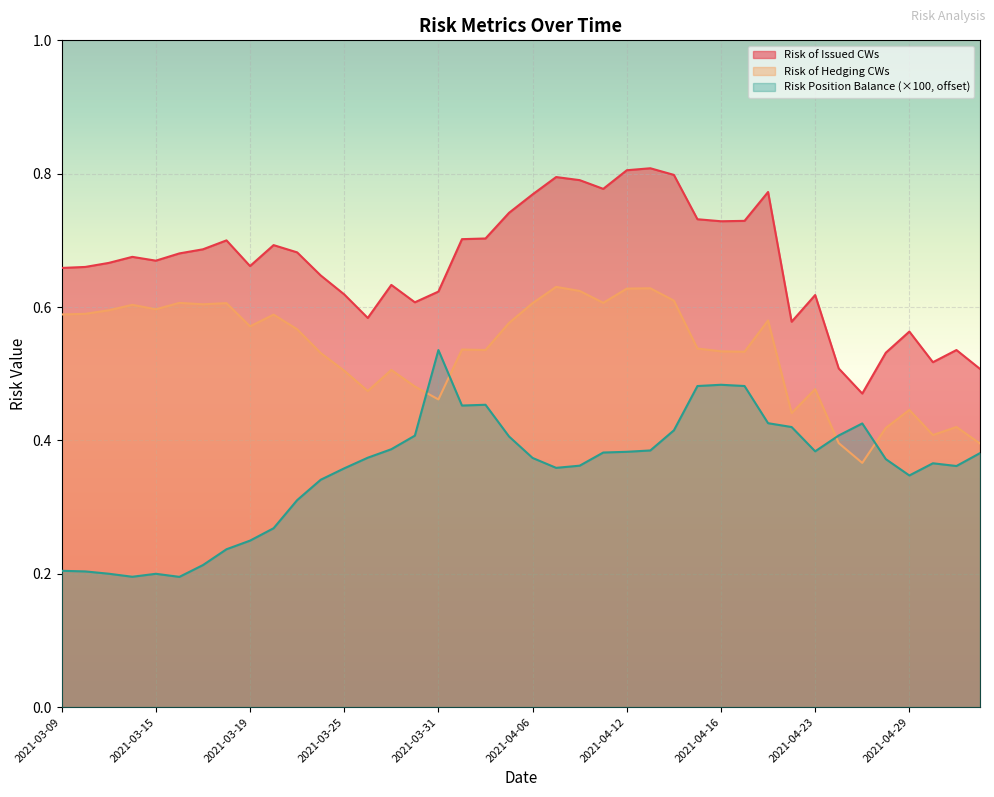

Rank the series by their maximum value, from lowest to highest.

Risk Position Balance (×100, offset), Risk of Hedging CWs, Risk of Issued CWs